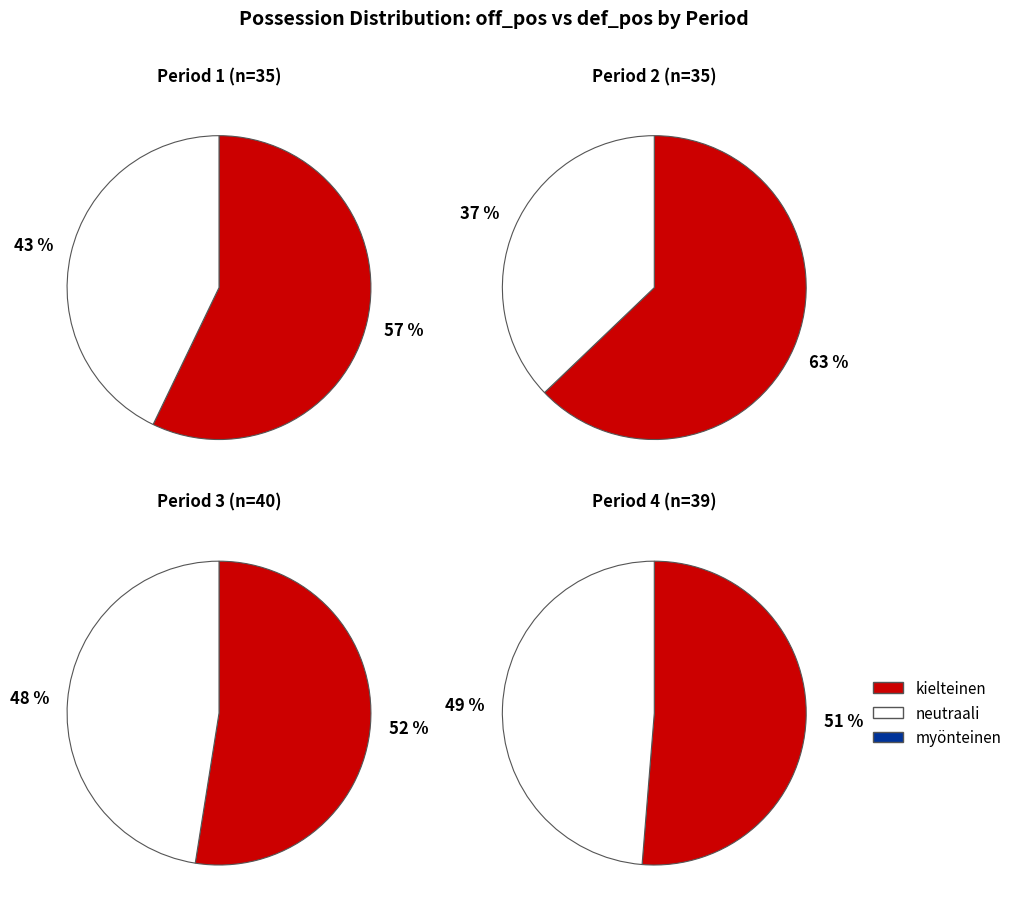

To the nearest percent, what percentage of the pie is off_pos=1?

57%